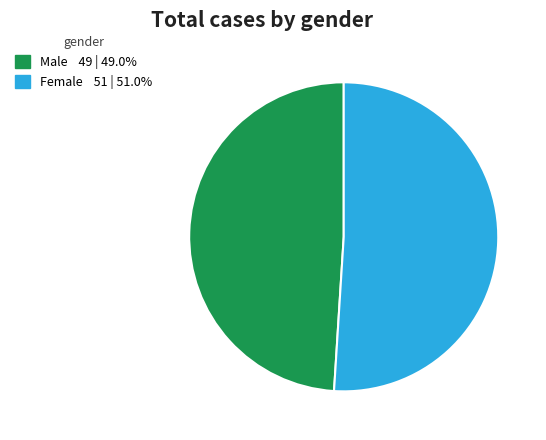

Between Male and Female, which is larger?

Female